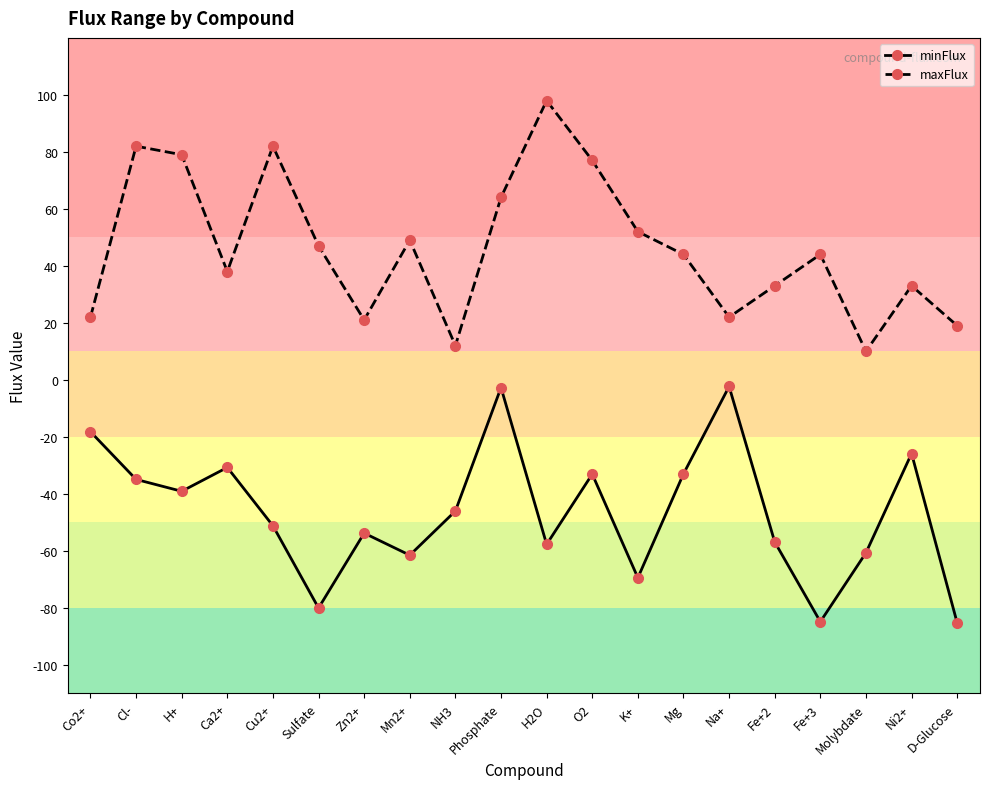

True or false: minFlux and maxFlux cross at least once.

False